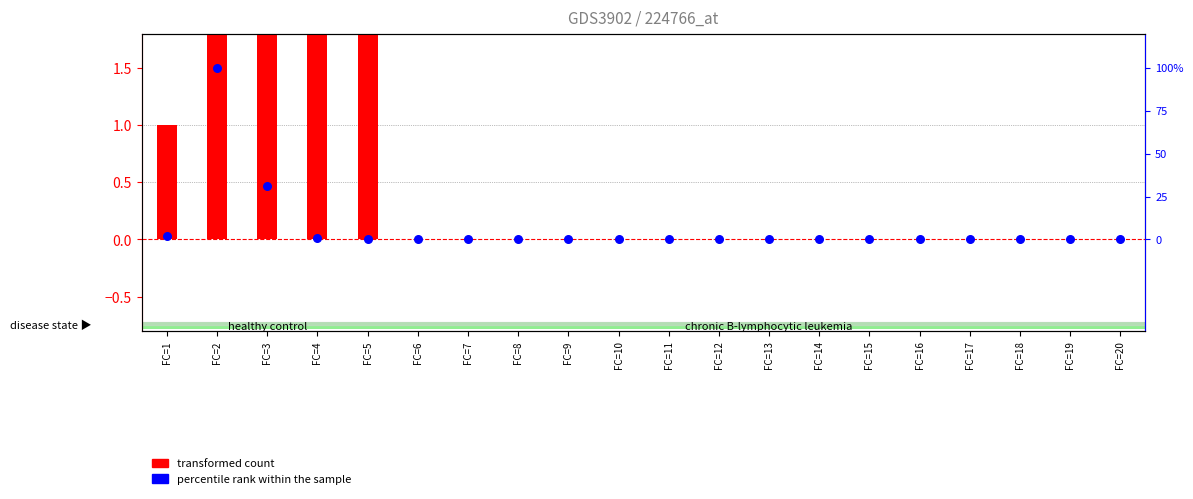

What is the total value across all series at FC=5?

5.0